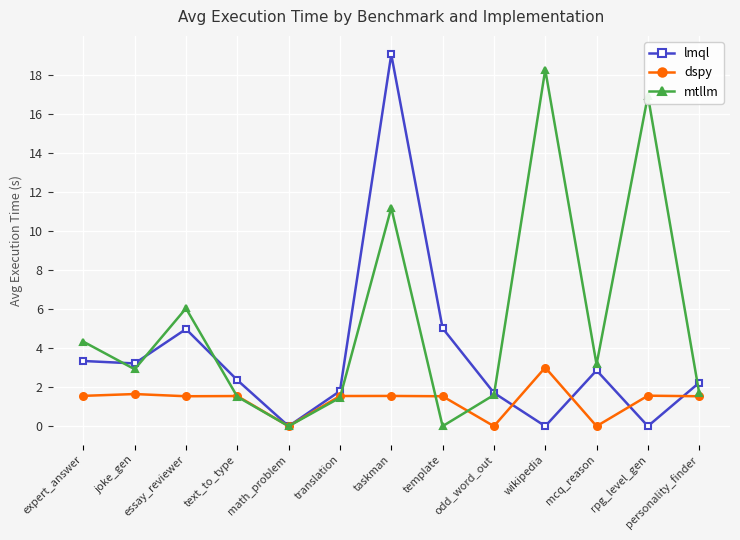

Which series ends up on top after the final intersection of lmql and mtllm?

lmql